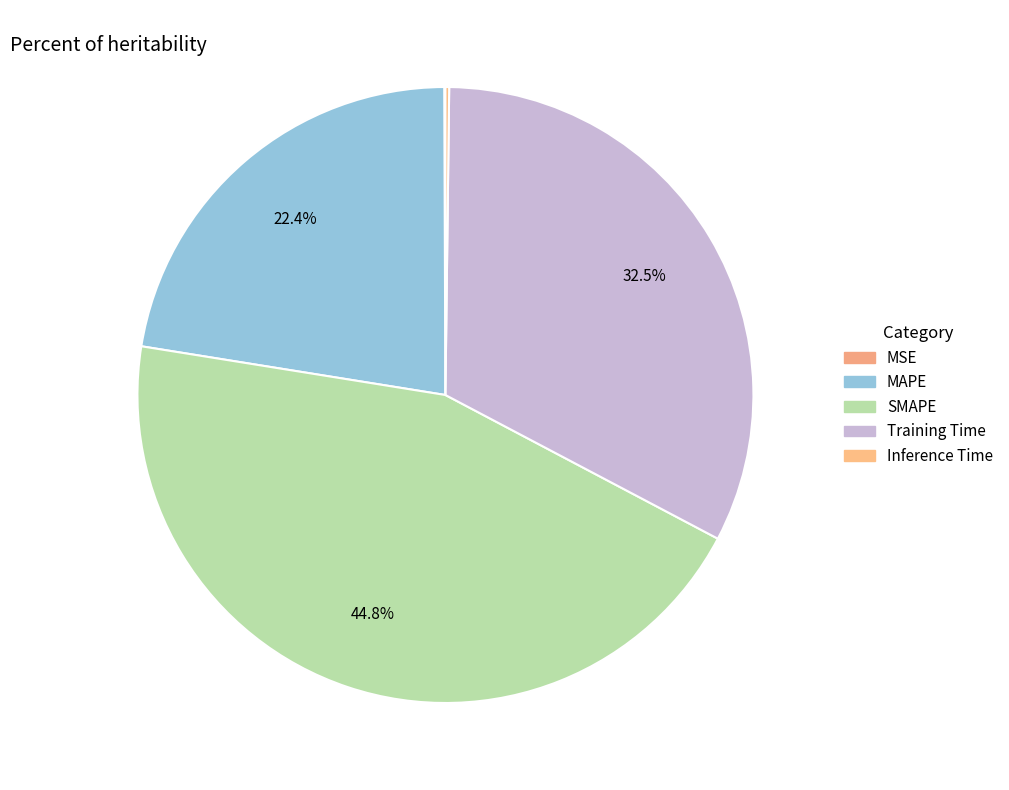

Which category has the biggest portion of the pie?

SMAPE